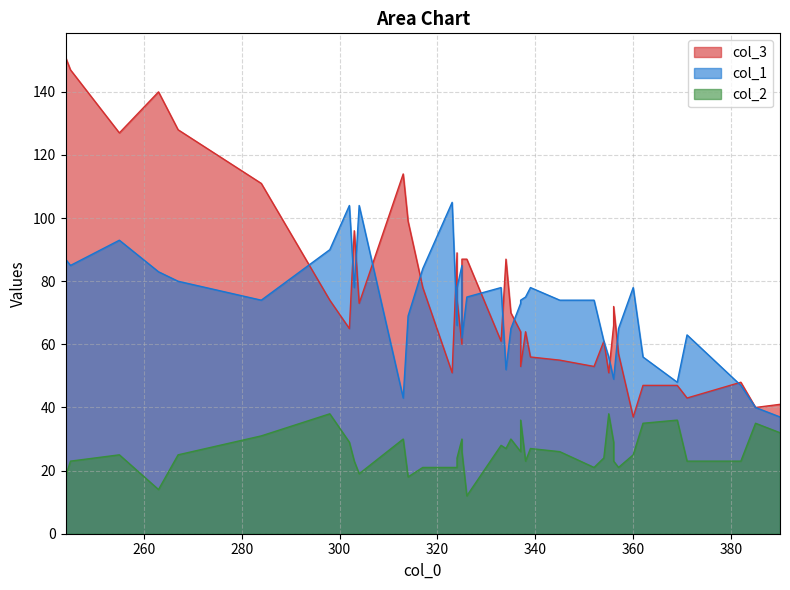

The value of col_1 at 255 is 62. True or false?

False